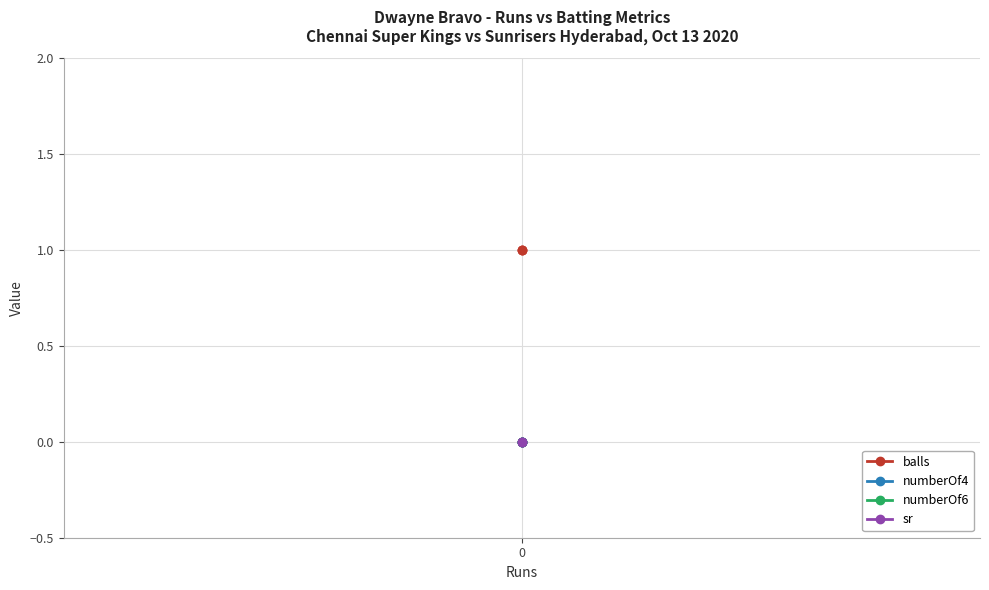

Is the value of sr at 0 greater than the value of balls at 0?

No